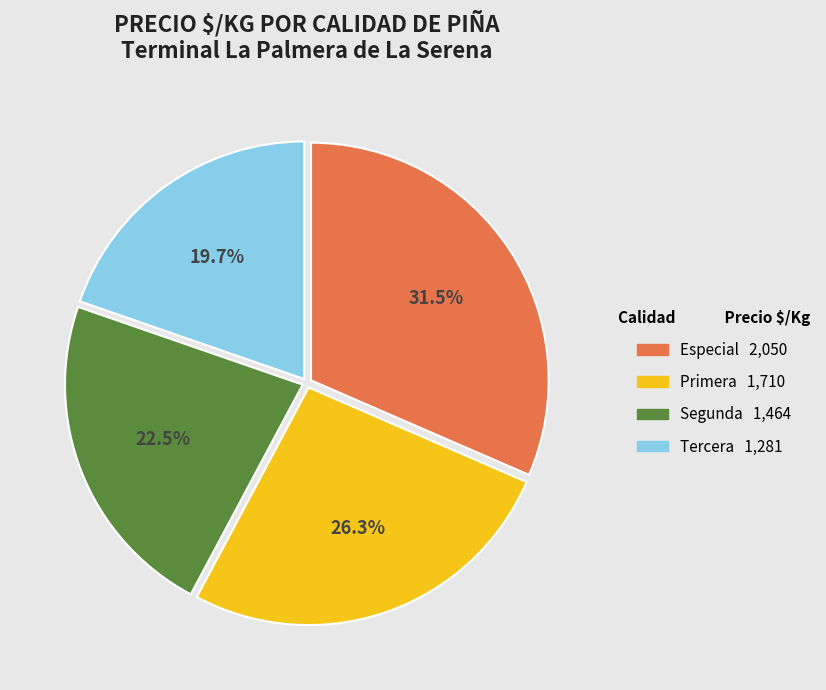

To the nearest percent, what portion does Primera represent?

26%